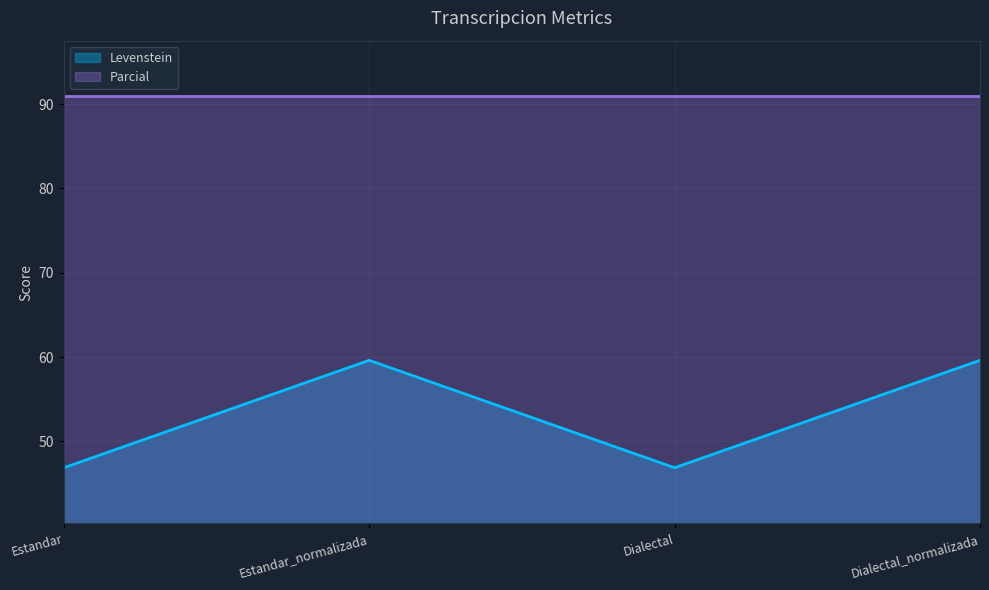

What is the difference between the highest and lowest values at Estandar?

44.0